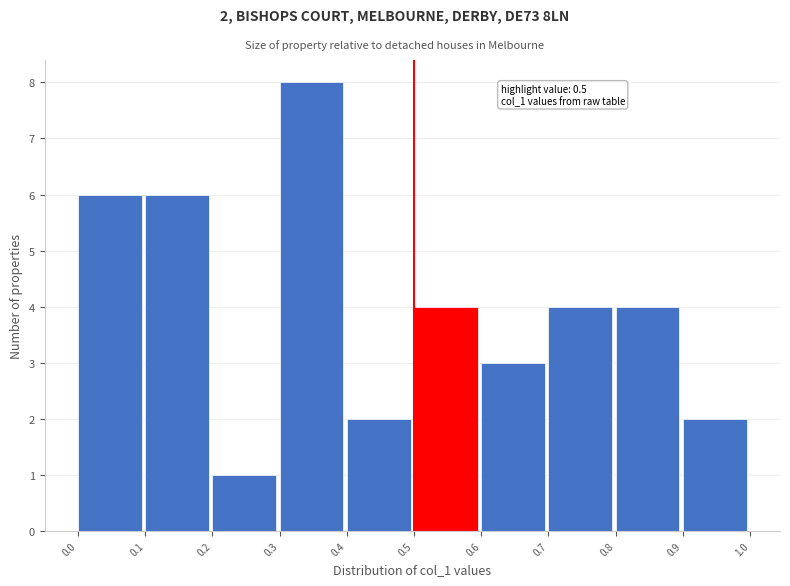

Which range on the x-axis has the tallest bar?

0.3 to 0.4